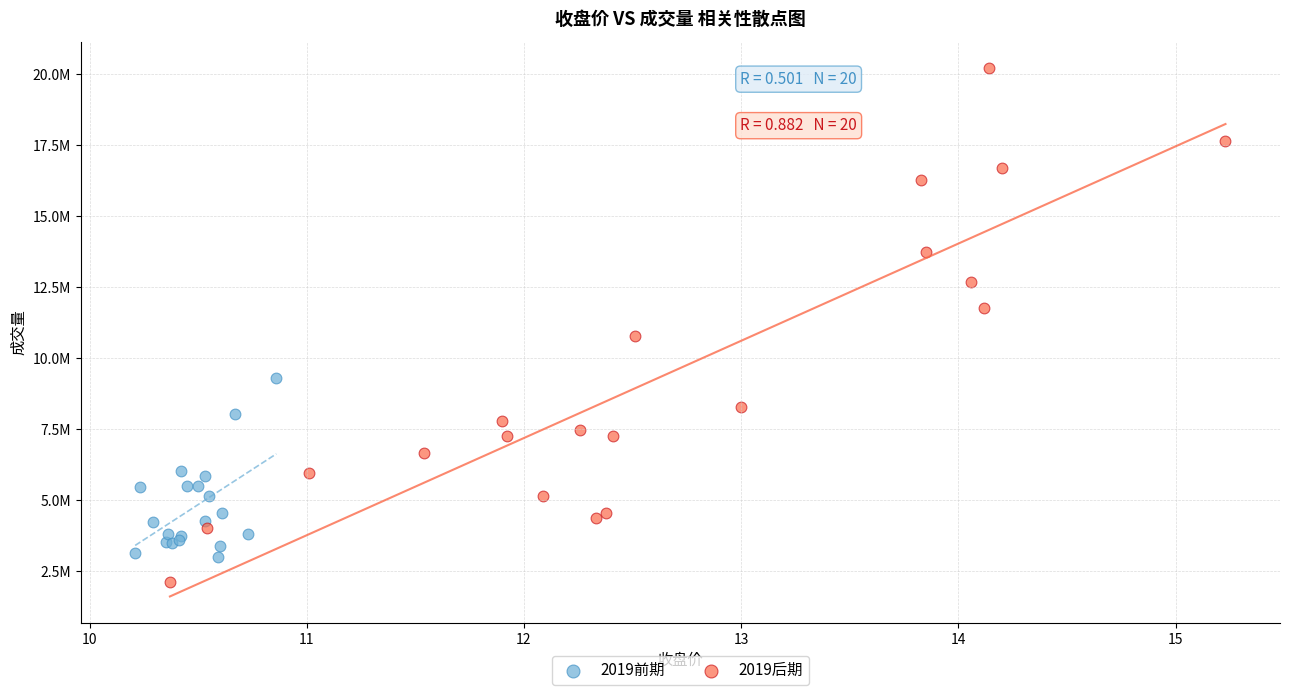

Which series has the largest Y range (max minus min)?

2019后期